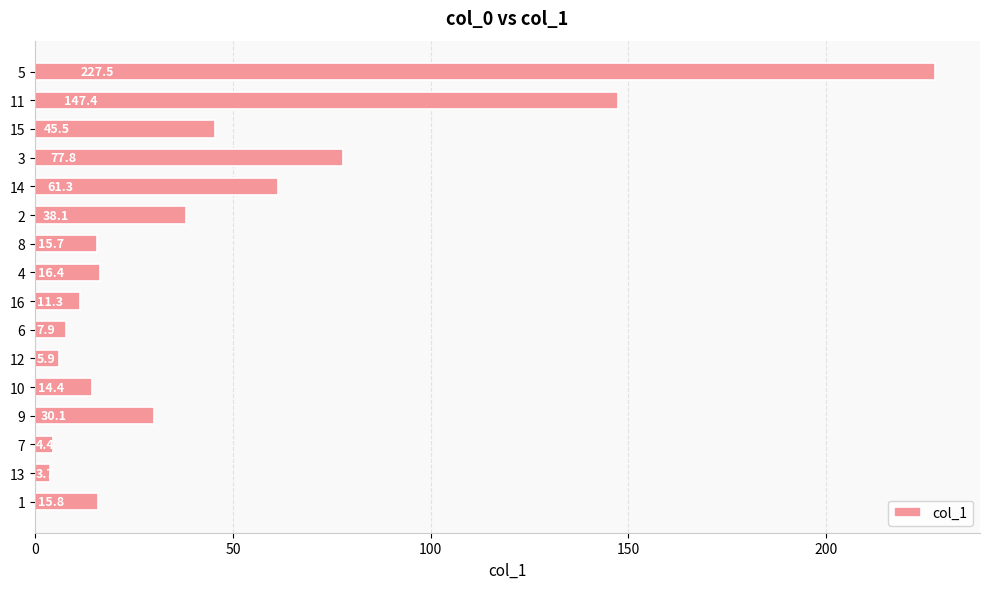

True or false: the data shows 25.4 at 1.

False